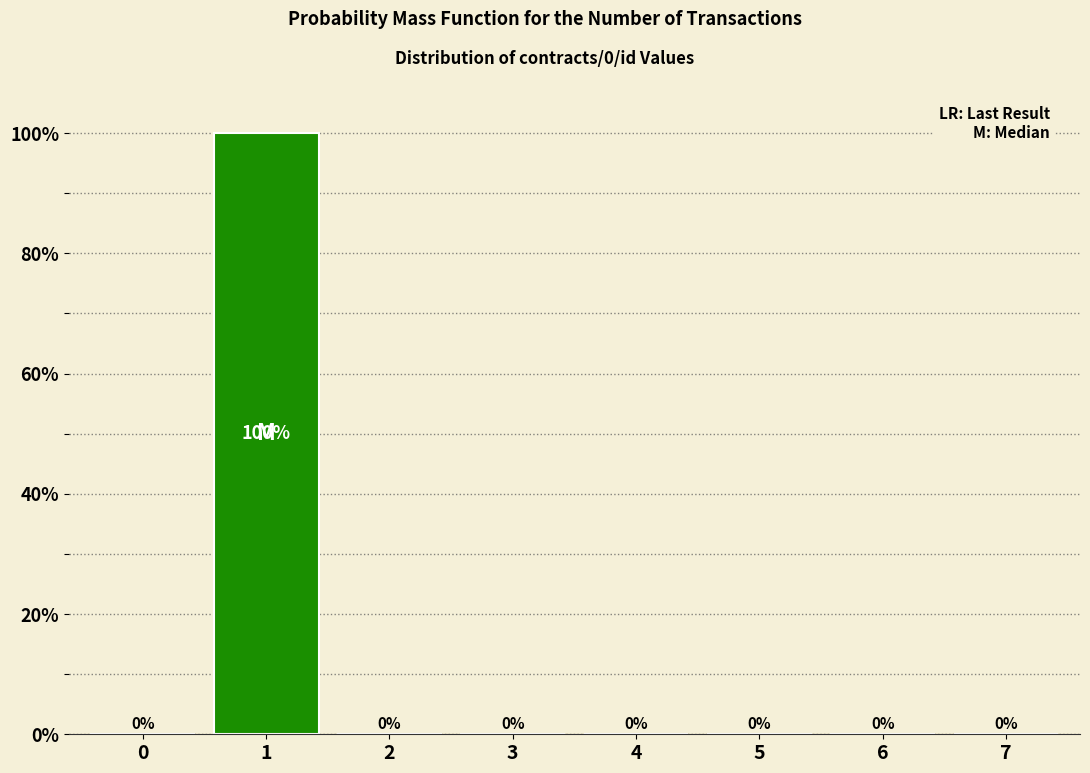

Reading left to right, list all the values displayed in this chart.

0=0	1=100	2=0	3=0	4=0	5=0	6=0	7=0